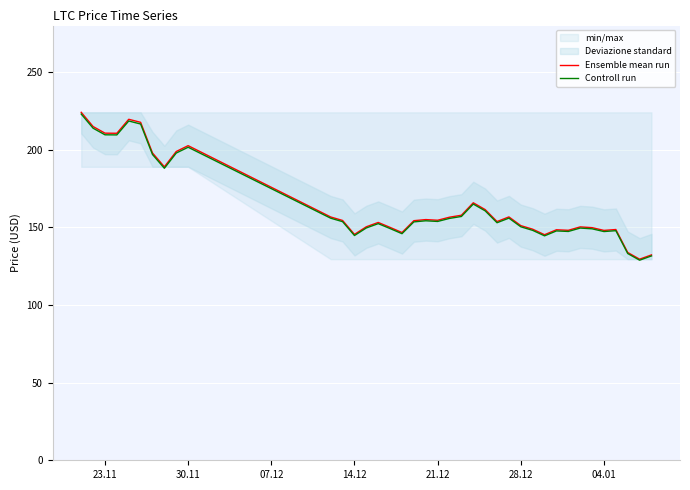

True or false: Controll run and Ensemble mean run intersect in this chart.

False